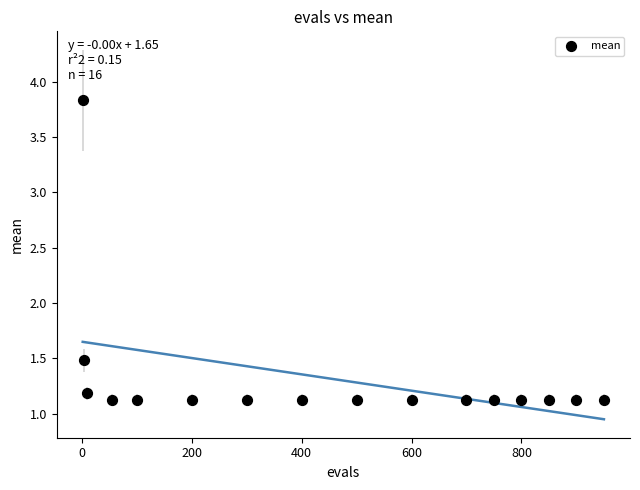

What Y value in the scatter plot is closest to 2?

1.5